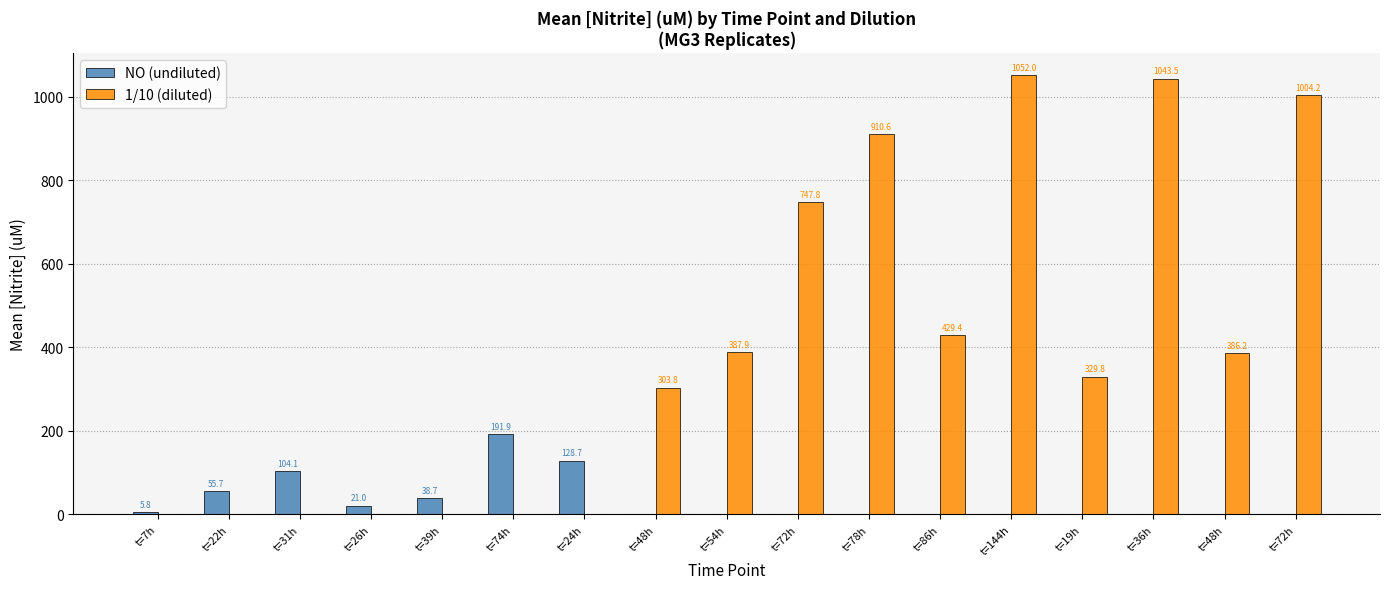

What is the approximate value of NO (undiluted) at t=39h?

38.7